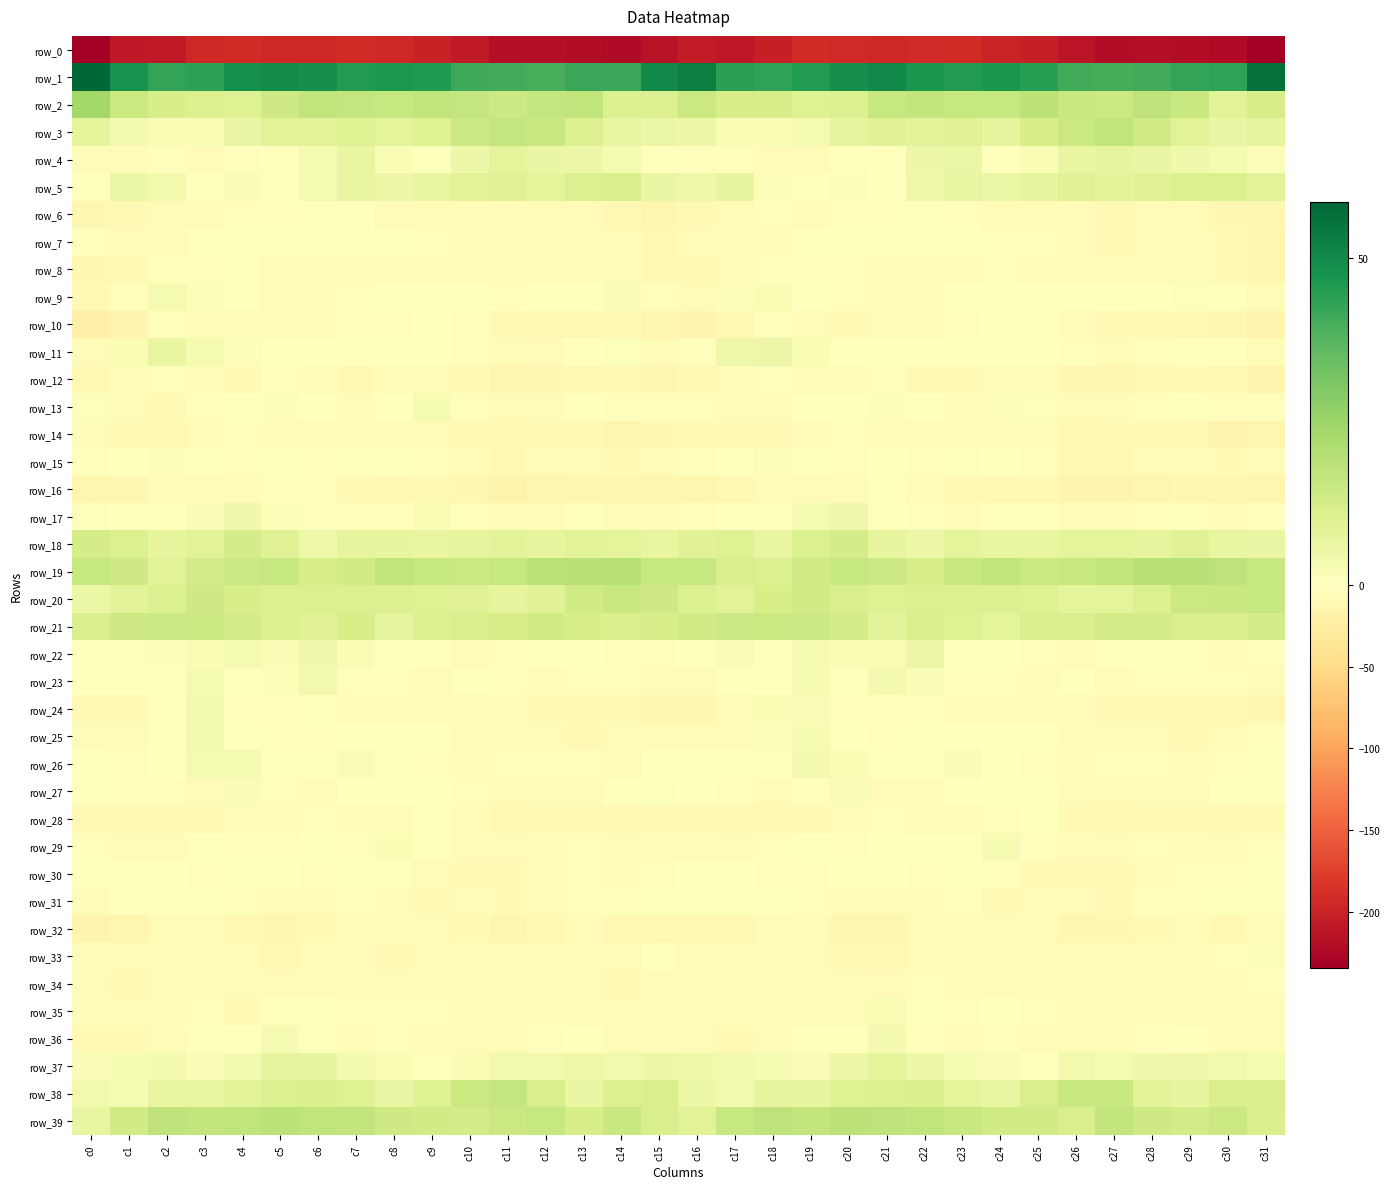

What is the average value of the row_8 series?

-5.5